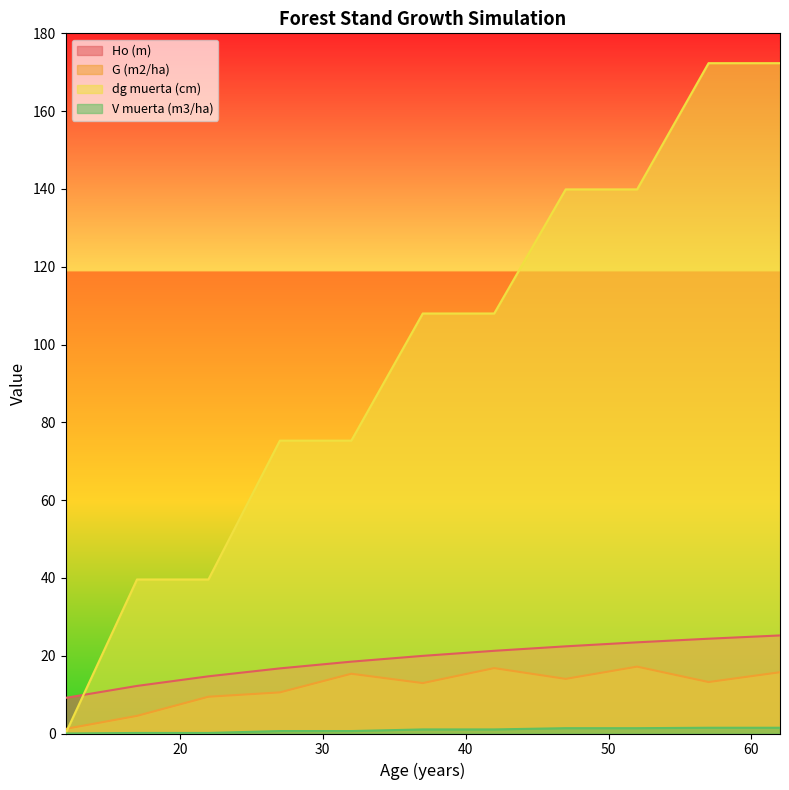

Which series has the largest range (max minus min)?

dg muerta (cm)